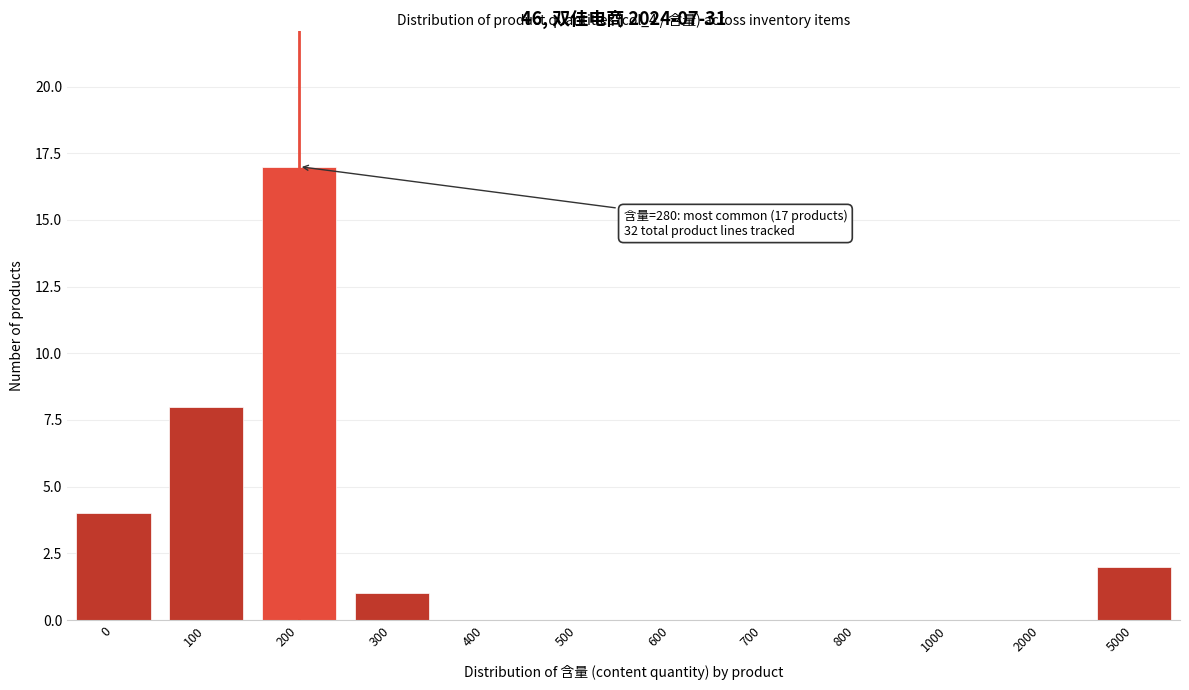

Reading left to right, list all the values displayed in this chart.

0=4	100=8	200=17	300=1	400=0	500=0	600=0	700=0	800=0	1000=0	2000=0	5000=2